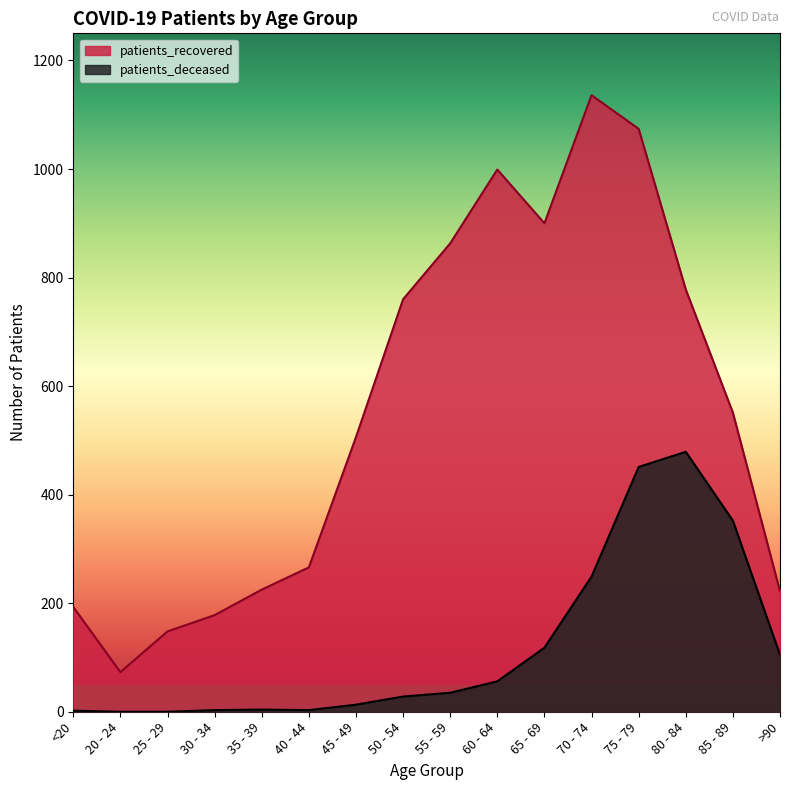

Reading right to left, what are all the values shown in this chart?

patients_recovered: >90=222	85 - 89=551	80 - 84=778	75 - 79=1074	70 - 74=1136	65 - 69=900	60 - 64=999	55 - 59=863	50 - 54=760	45 - 49=506	40 - 44=266	35 - 39=225	30 - 34=178	25 - 29=148	20 - 24=73	<20=193
patients_deceased: >90=105	85 - 89=352	80 - 84=479	75 - 79=451	70 - 74=249	65 - 69=118	60 - 64=56	55 - 59=35	50 - 54=28	45 - 49=13	40 - 44=3	35 - 39=4	30 - 34=3	25 - 29=0	20 - 24=0	<20=2